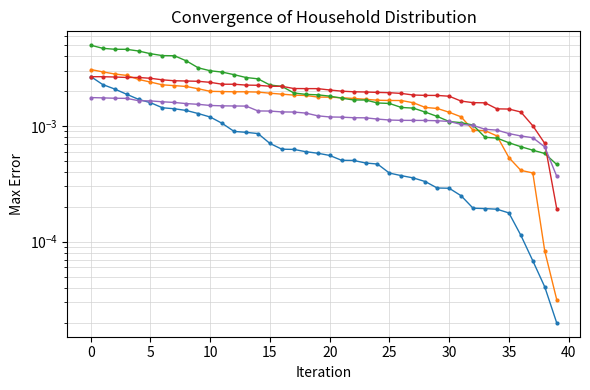

What is the label of the 3rd point from the right?

37